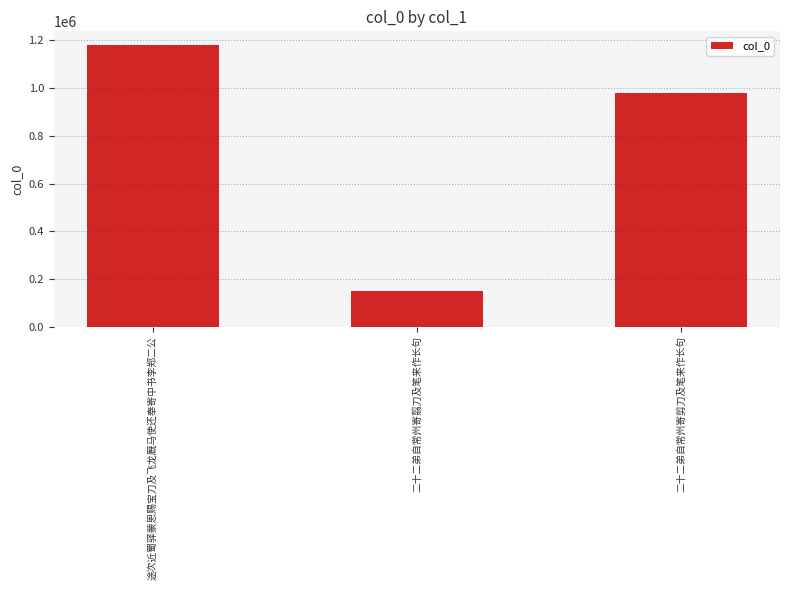

List the labels in order of value, smallest first.

二十二弟自常州寄翦刀及笔来作长句, 二十二弟自常州寄剪刀及笔来作长句, 途次近蜀驿蒙恩赐宝刀及飞龙厩马使还奉寄中书李郑二公